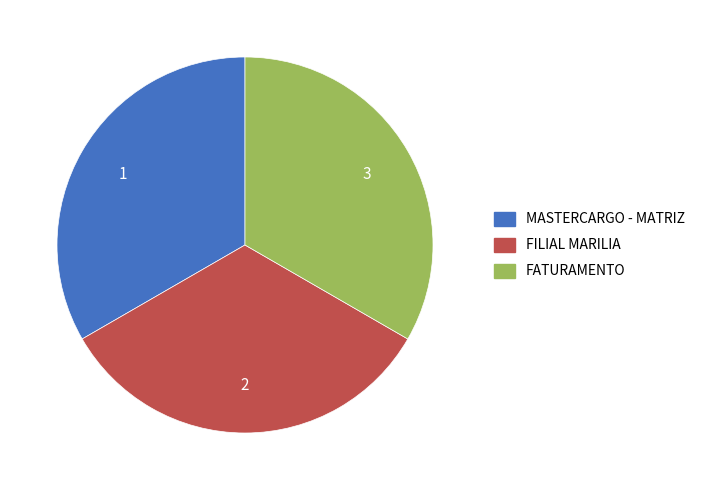

What is the ratio of the value at FATURAMENTO to the value at FILIAL MARILIA?

1.0